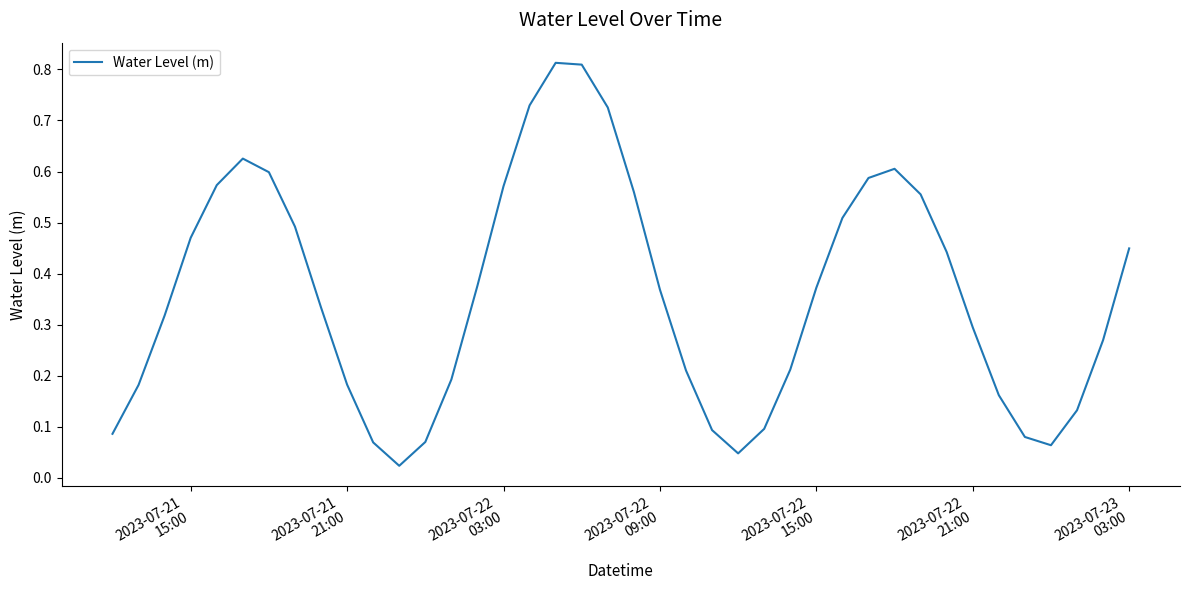

Does the chart have visible grid lines?

No